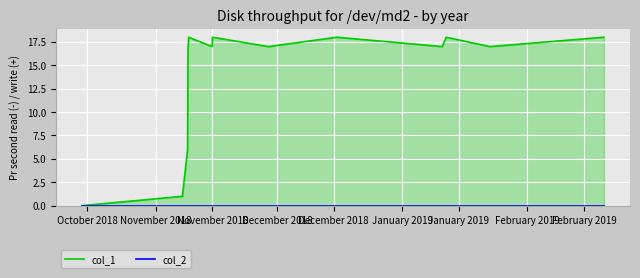

List the series in order of their peak value, highest first.

col_1, col_2